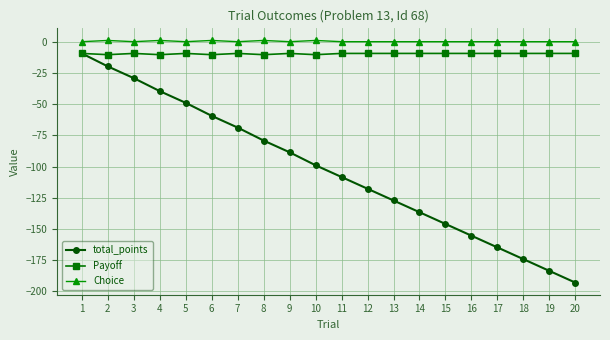

Which series has the widest spread of values?

total_points